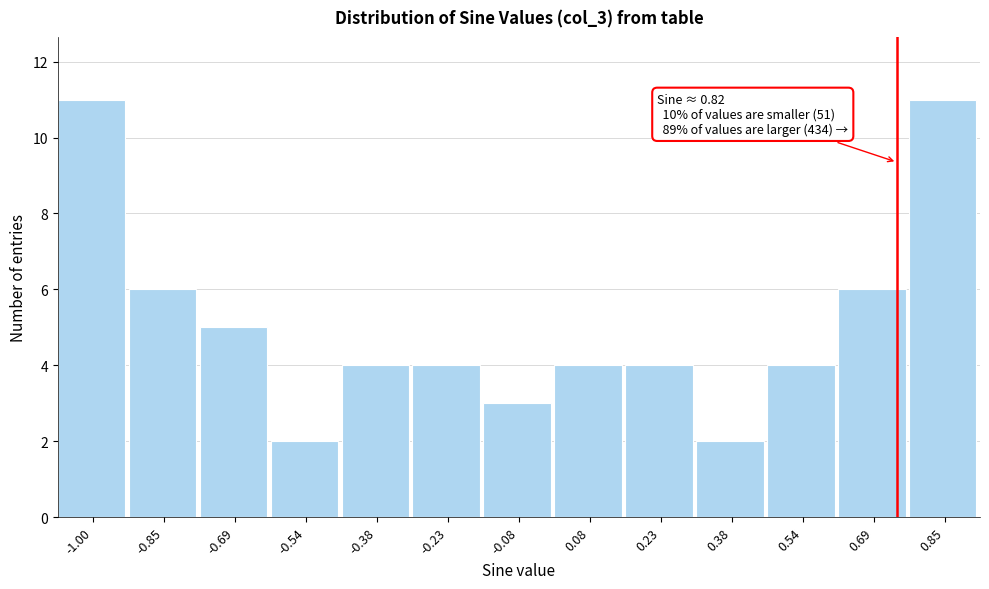

Reading right to left, list all the values displayed in this chart.

11	6	4	2	4	4	3	4	4	2	5	6	11